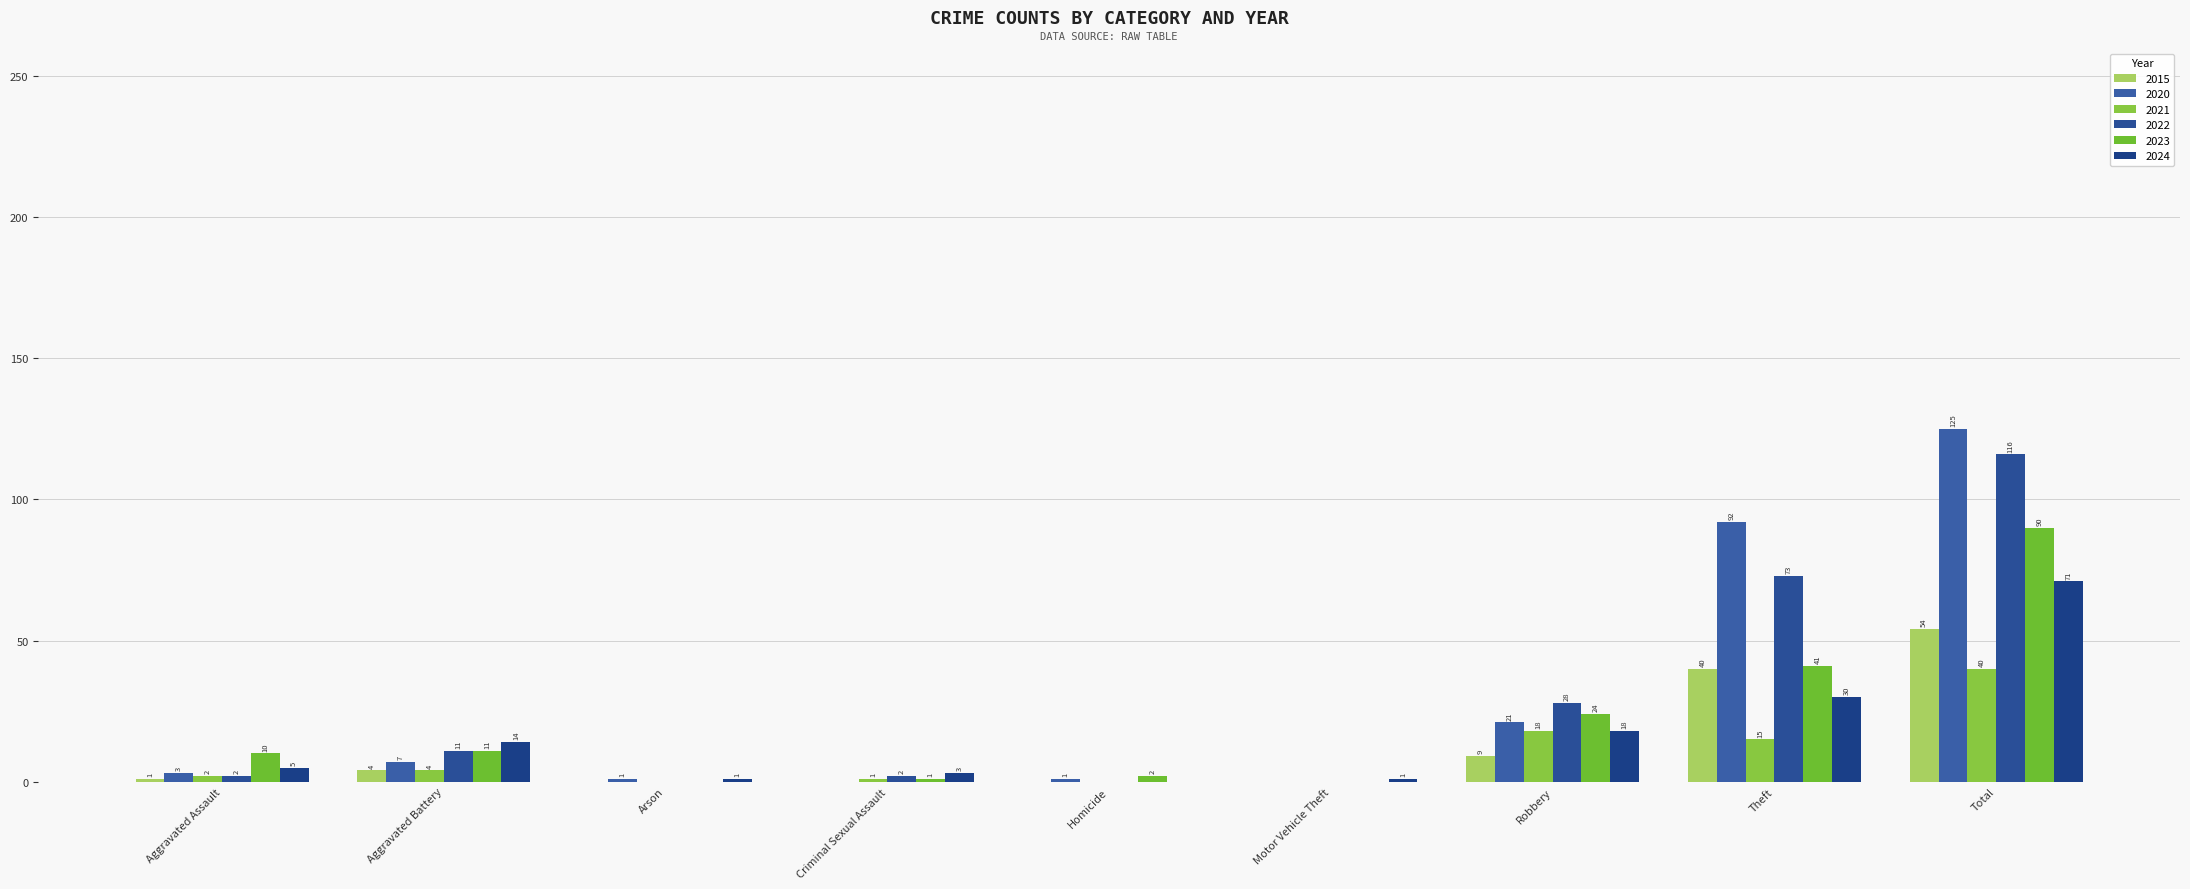

Which series has the largest range (max minus min)?

2020